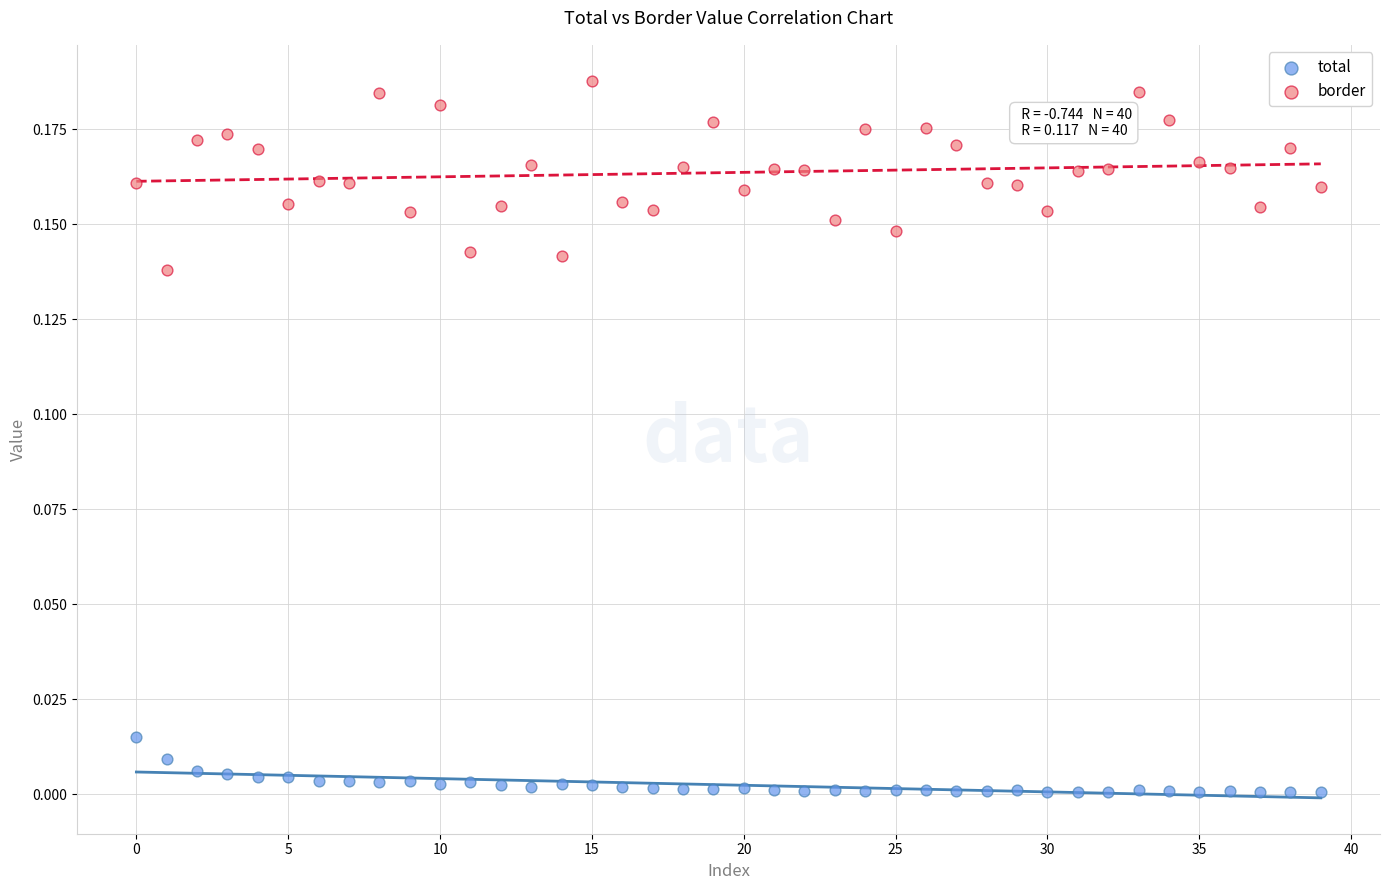

Which series contains the highest Y value?

border